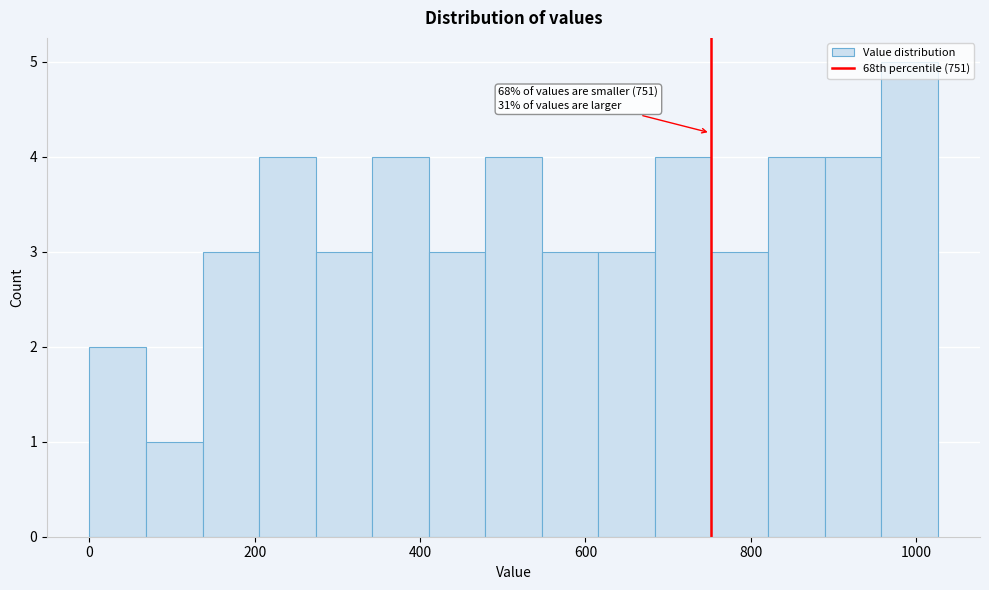

Read against the x-axis, roughly where is the centre of the tallest bar?

1000